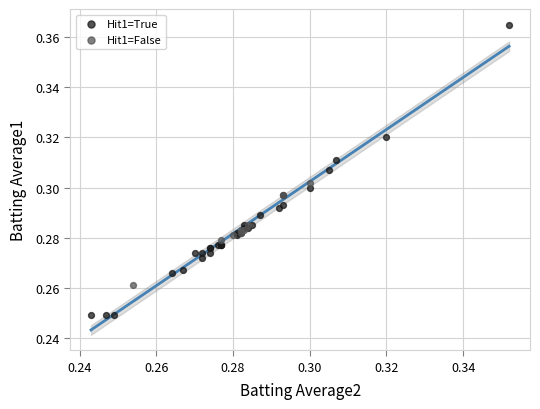

Which series has the widest spread of Y values?

Hit1=True